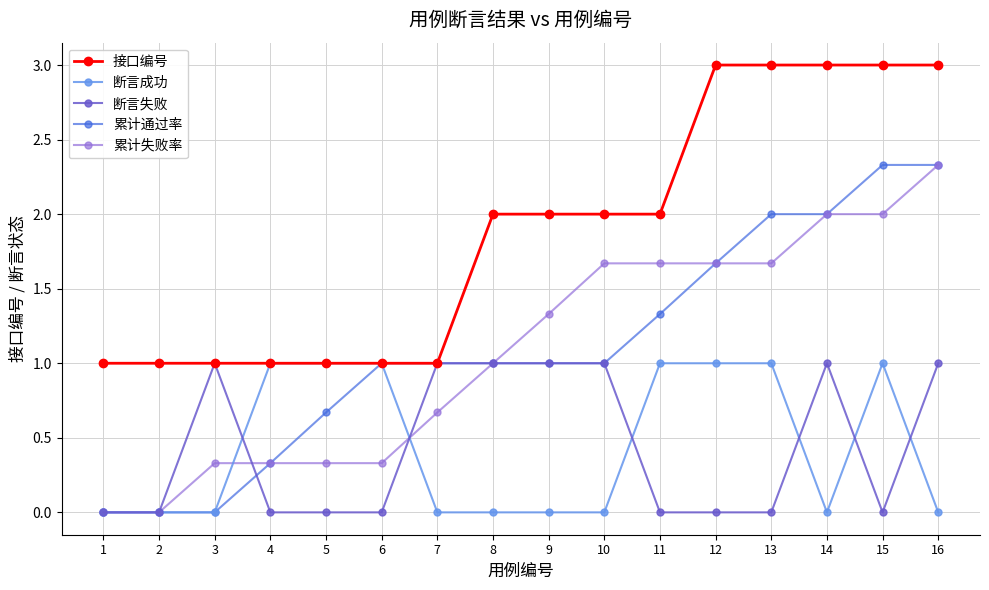

At which category is the sum across all series the highest?

16